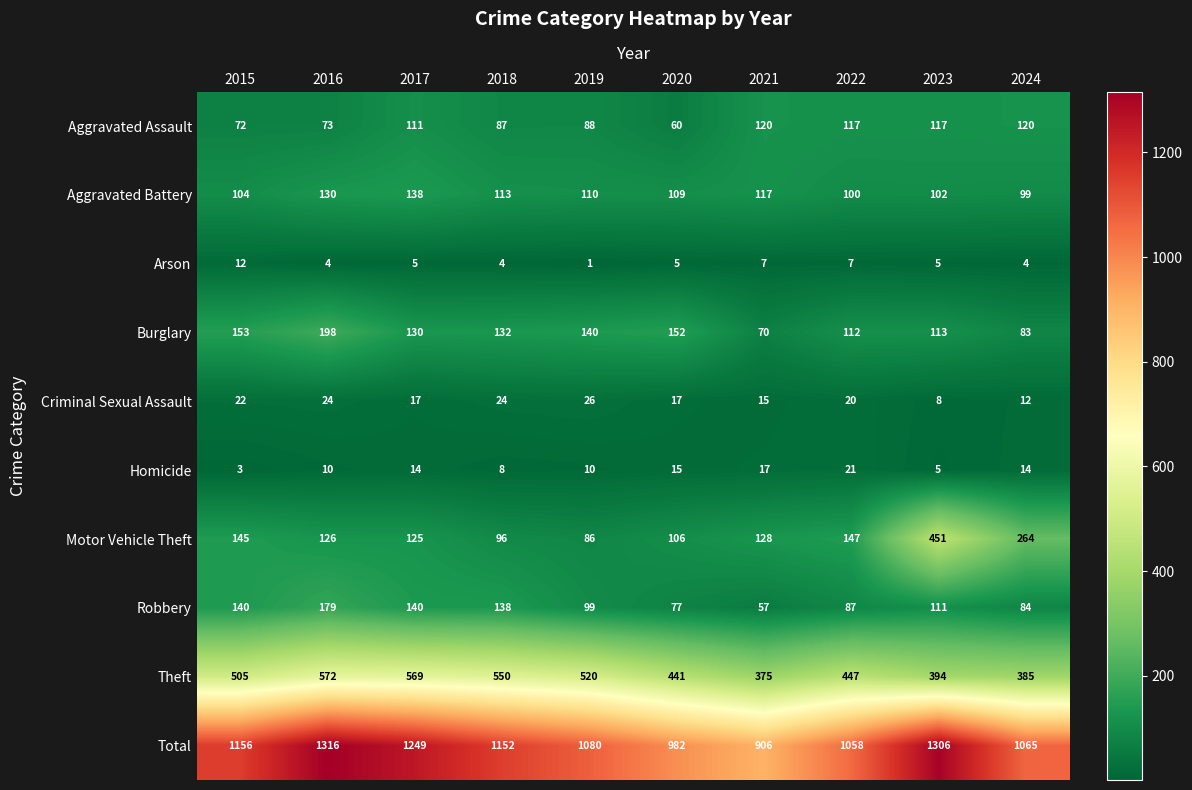

Count the number of categories in the chart.

10